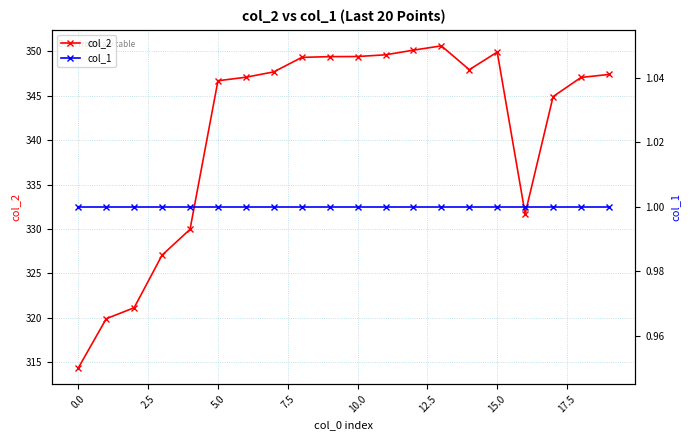

What is the minimum value for col_1?

1.0